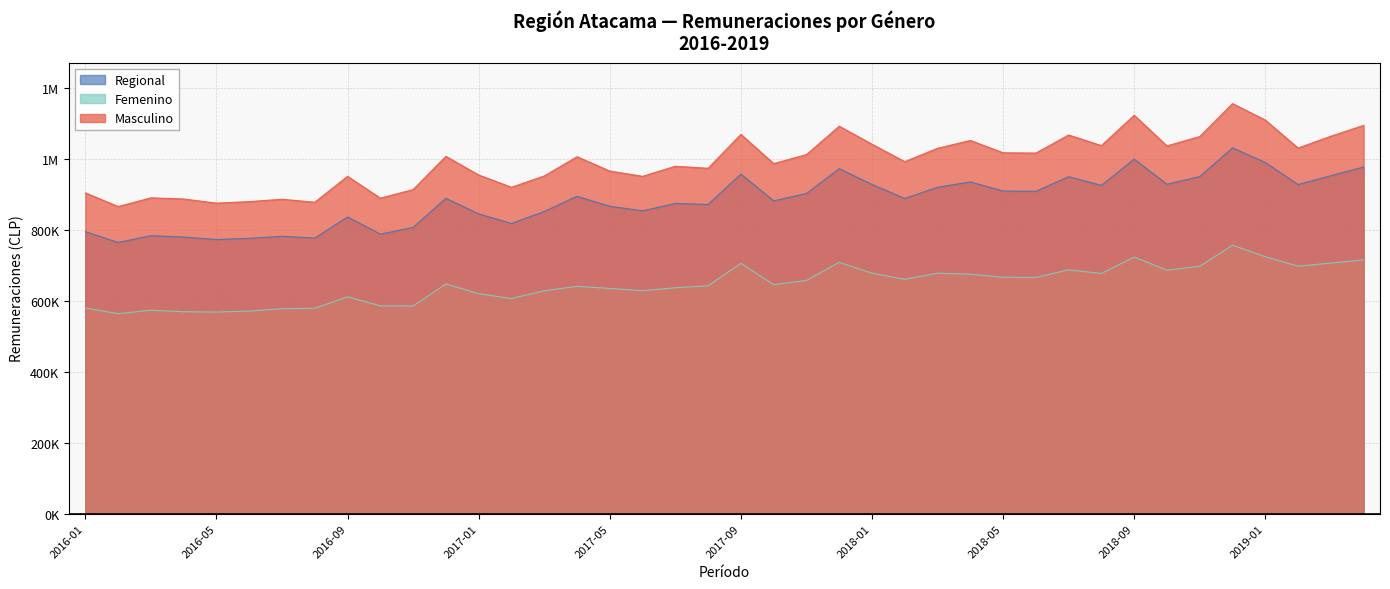

How many series are shown in this chart?

3